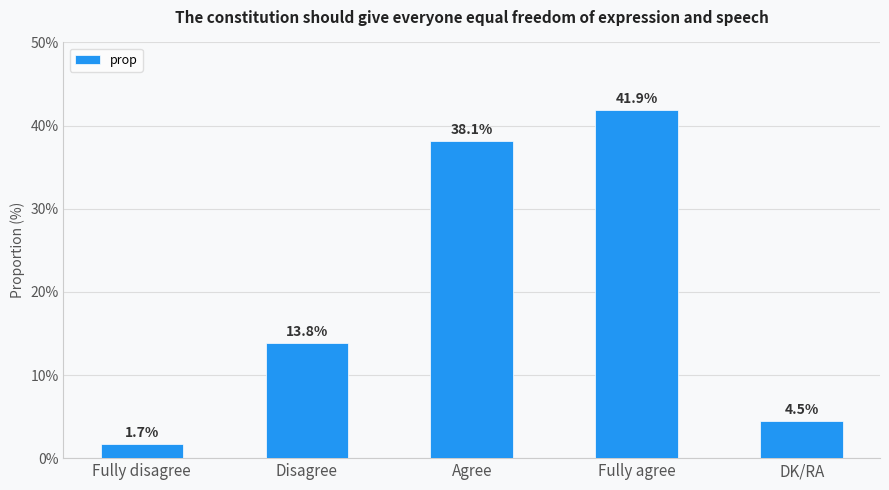

Reading left to right, transcribe all the data shown in this chart.

Fully disagree=1.7	Disagree=13.8	Agree=38.1	Fully agree=41.9	DK/RA=4.5